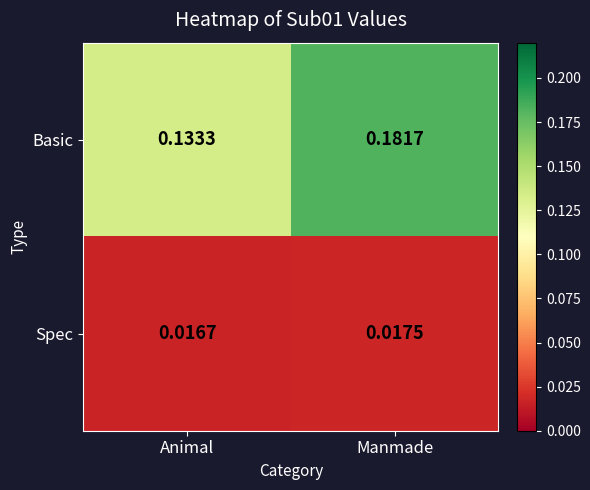

At which category is the sum across all series the highest?

Manmade